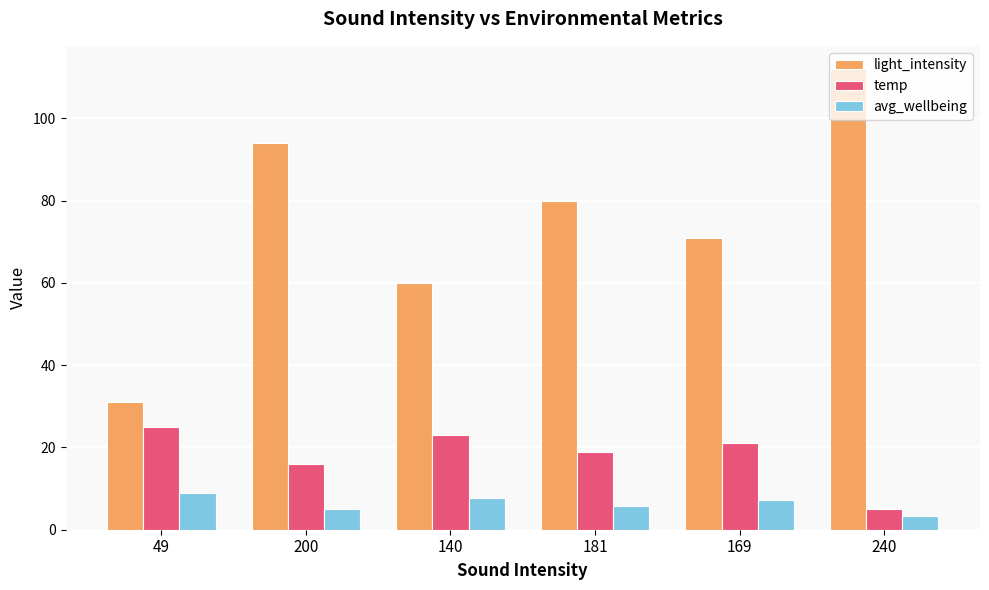

What is the sum of all avg_wellbeing values?

38.0